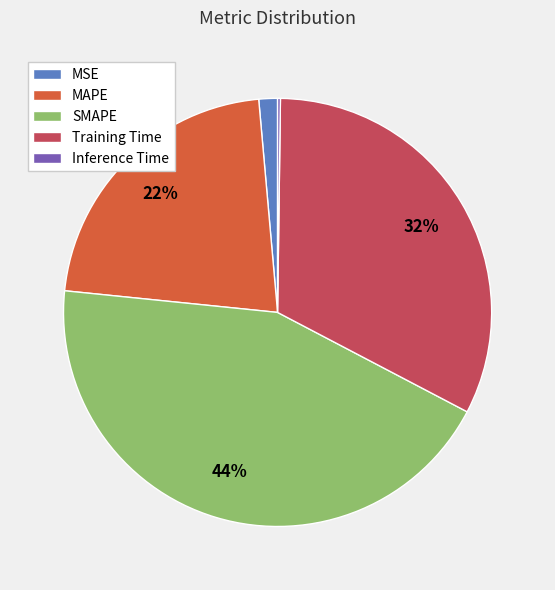

Does SMAPE account for over 50% of the chart?

No